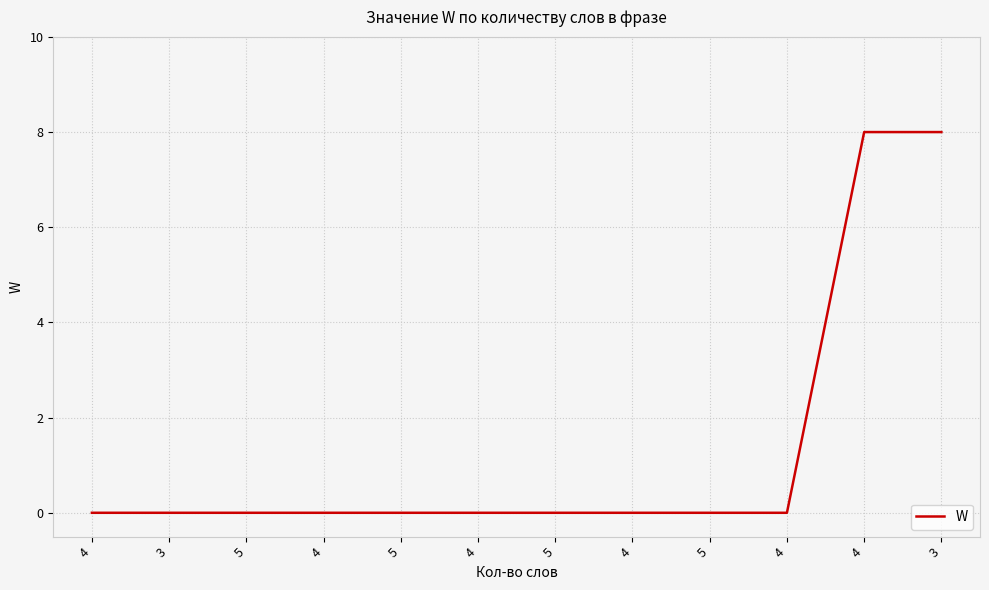

Count the values in the range 0 to 1.

10